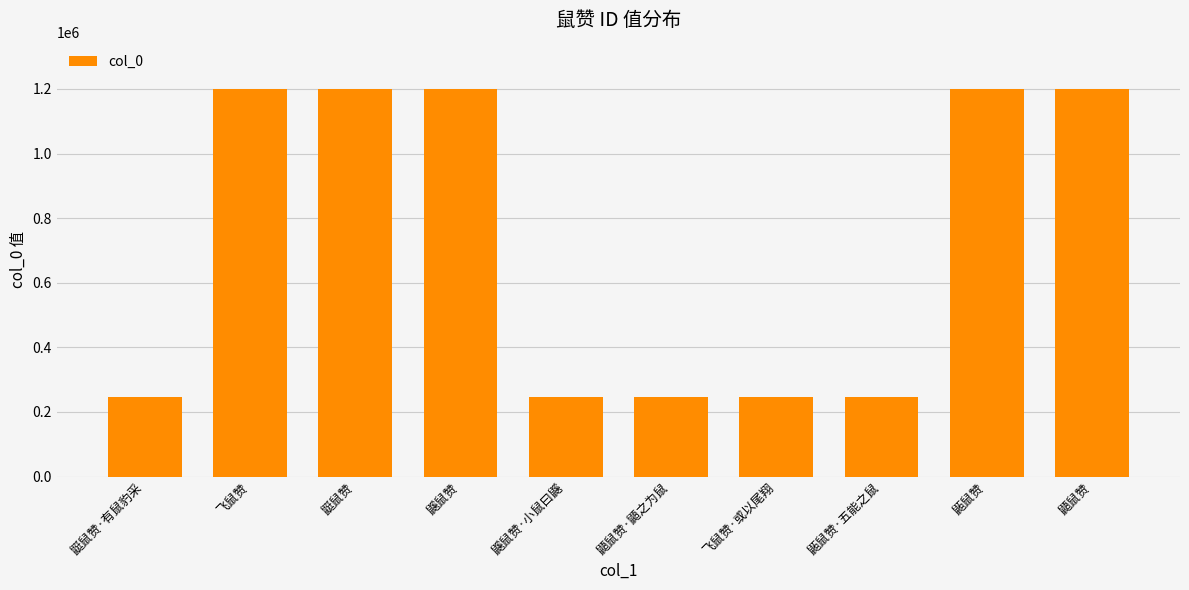

What position from the left is 鼫鼠赞·五能之鼠?

8